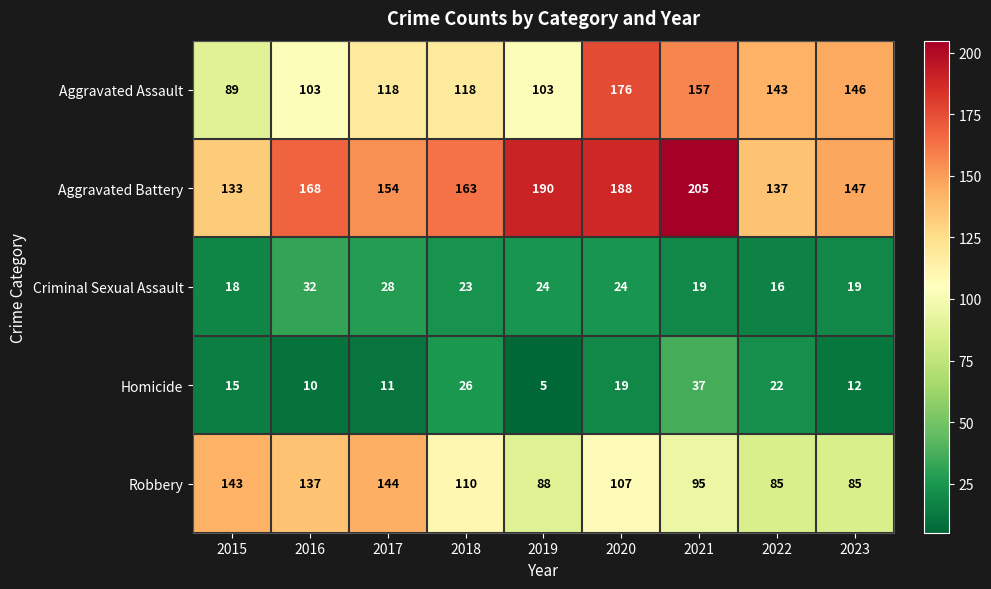

Which label corresponds to the smallest value in the chart?

2019